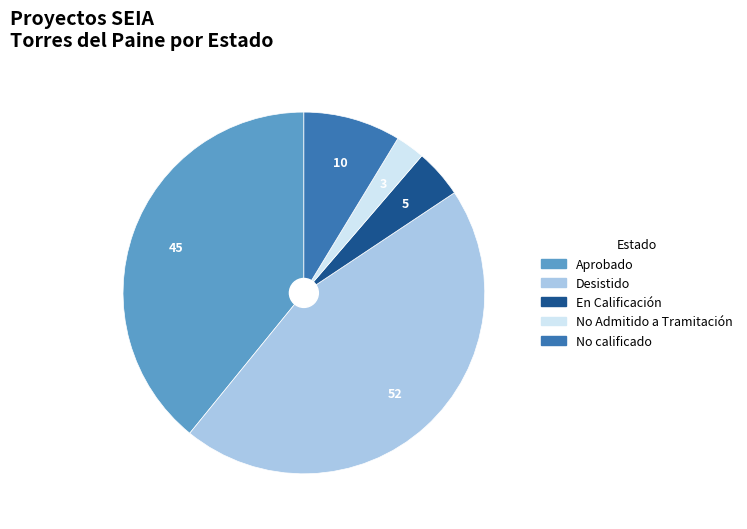

Combined, do Desistido and No calificado account for over 50%?

Yes